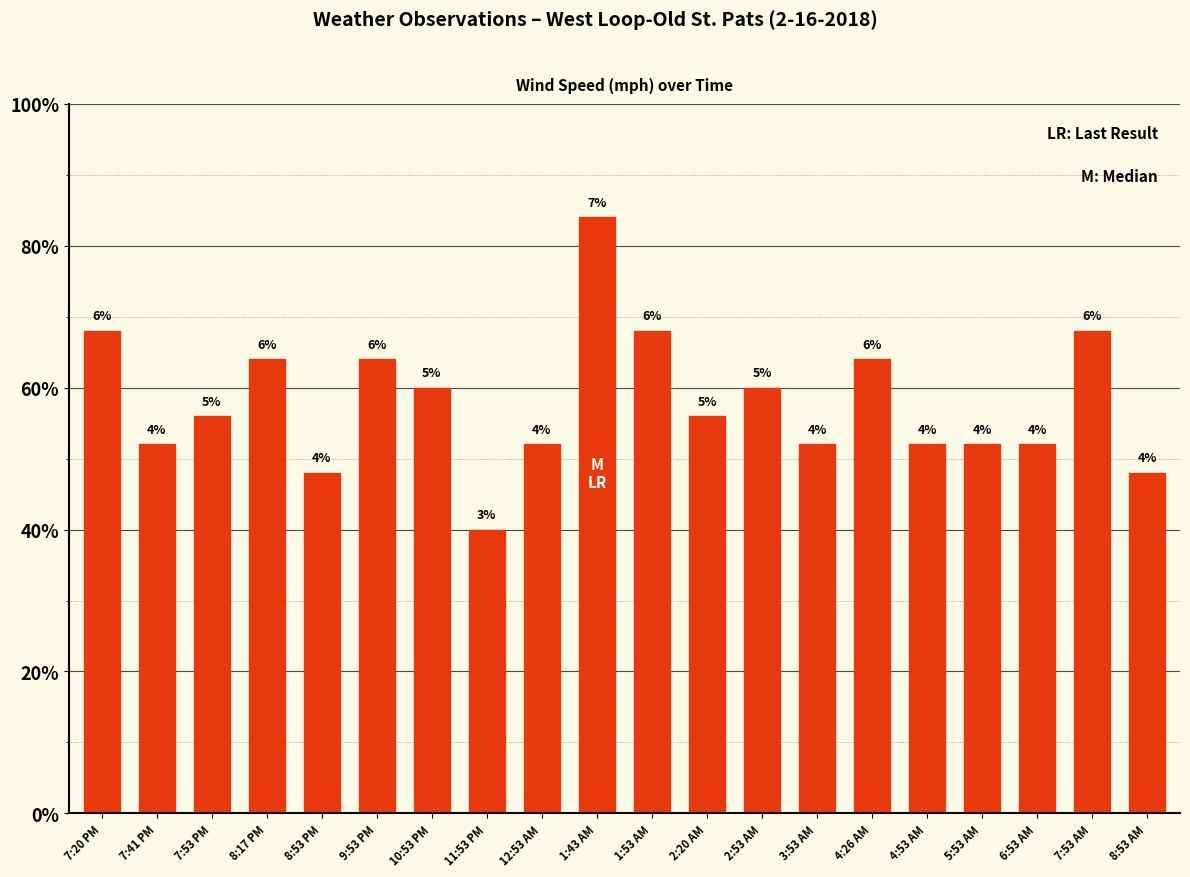

List the labels in order of value, smallest first.

11:53 PM, 8:53 PM, 8:53 AM, 7:41 PM, 12:53 AM, 3:53 AM, 4:53 AM, 5:53 AM, 6:53 AM, 7:53 PM, 2:20 AM, 10:53 PM, 2:53 AM, 8:17 PM, 9:53 PM, 4:26 AM, 7:20 PM, 1:53 AM, 7:53 AM, 1:43 AM